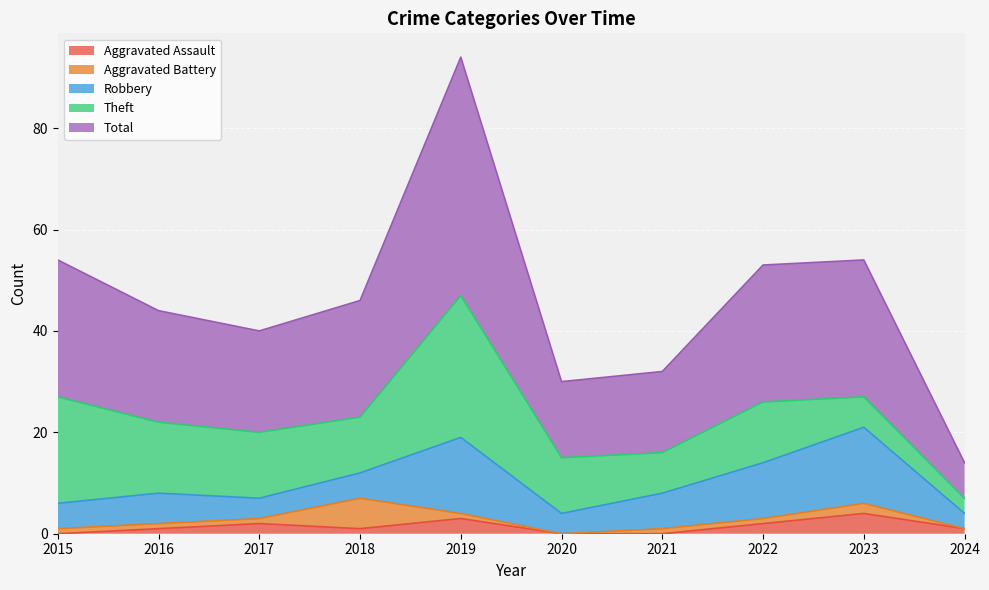

True or false: Aggravated Assault and Total cross at least once.

False